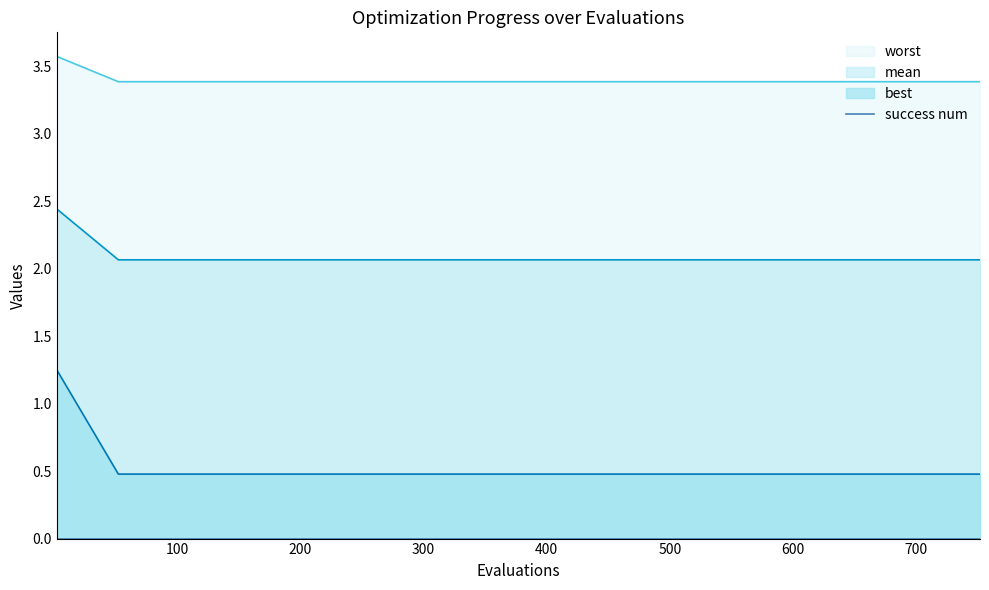

True or false: mean and best intersect in this chart.

False